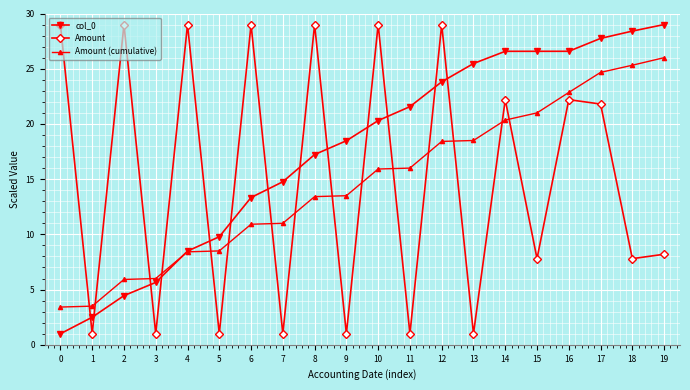

What is the sum of the Amount values at 10 and 8?

58.0